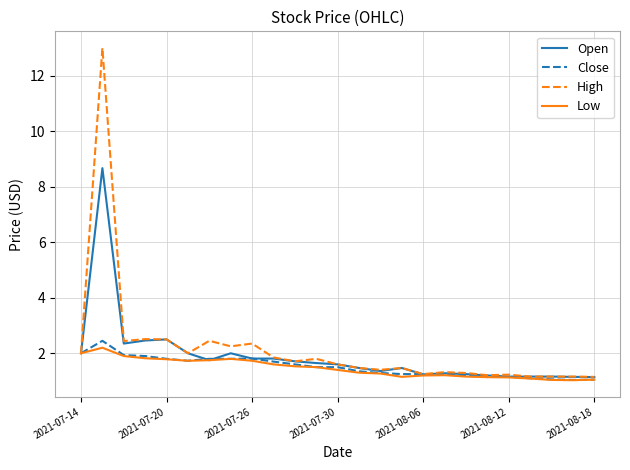

Which series has the largest total across all categories?

High